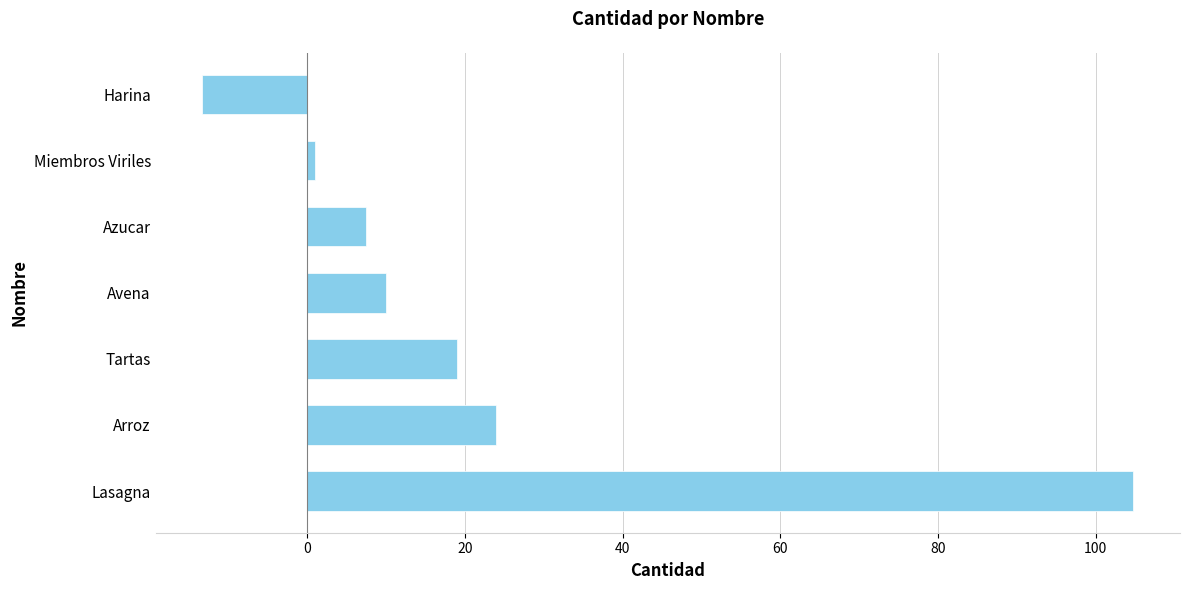

How many bars are there in total?

7